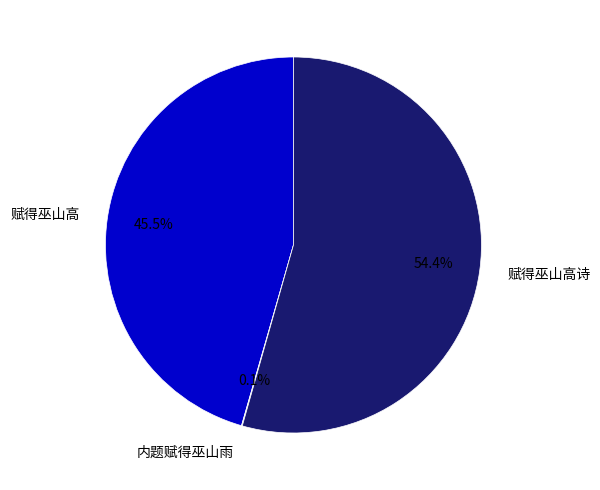

Which category has the biggest portion of the pie?

赋得巫山高诗